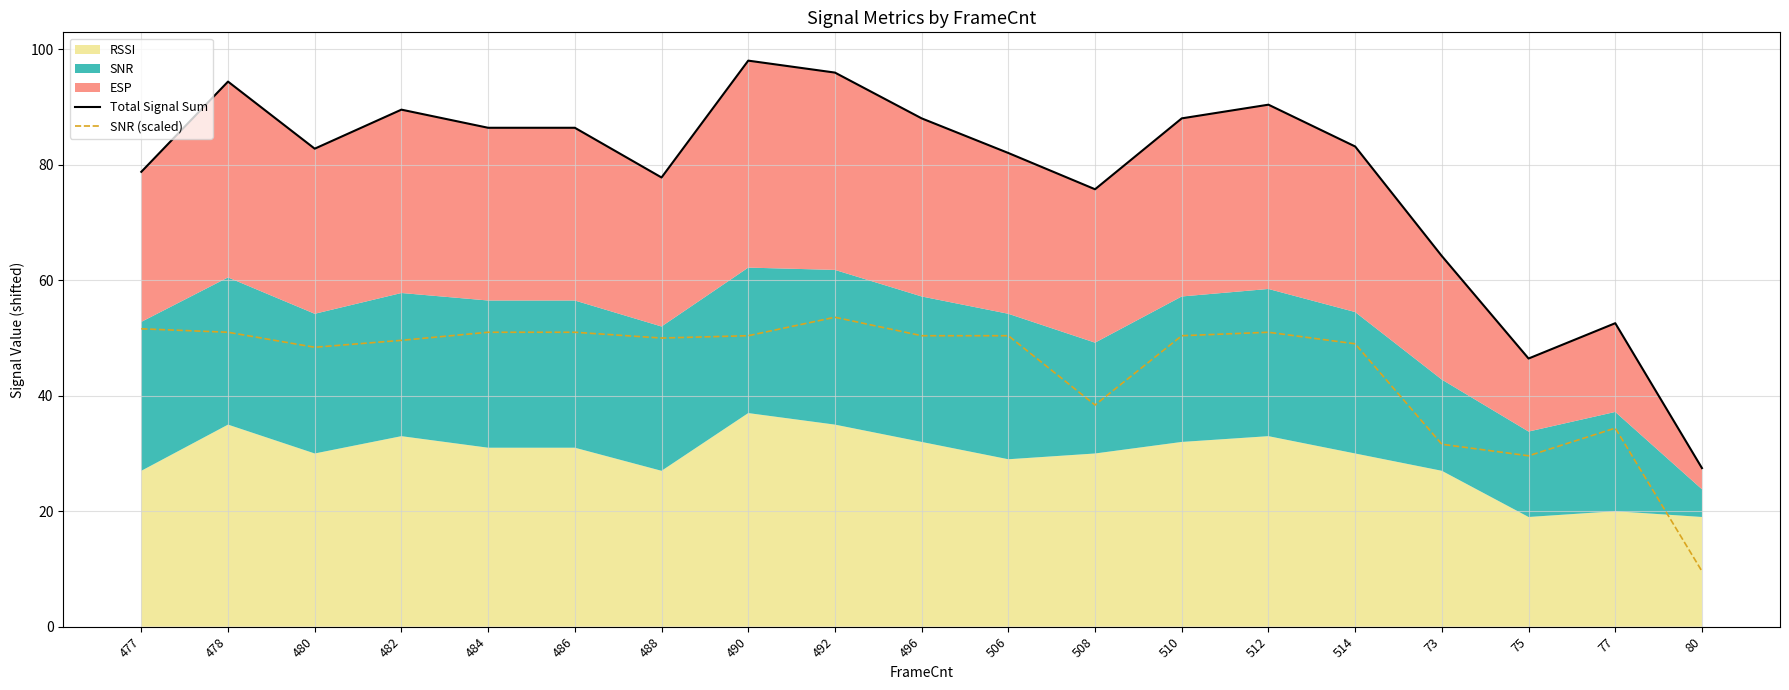

List the series in order of their overall mean, lowest first.

SNR (scaled), Total Signal Sum